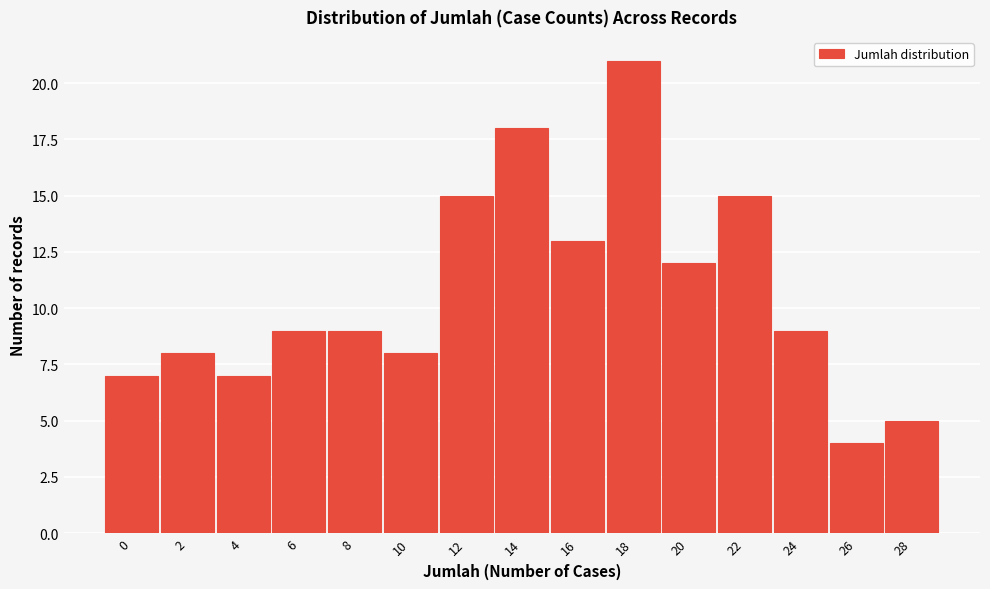

Reading right to left, transcribe all the data shown in this chart.

28=5	26=4	24=9	22=15	20=12	18=21	16=13	14=18	12=15	10=8	8=9	6=9	4=7	2=8	0=7